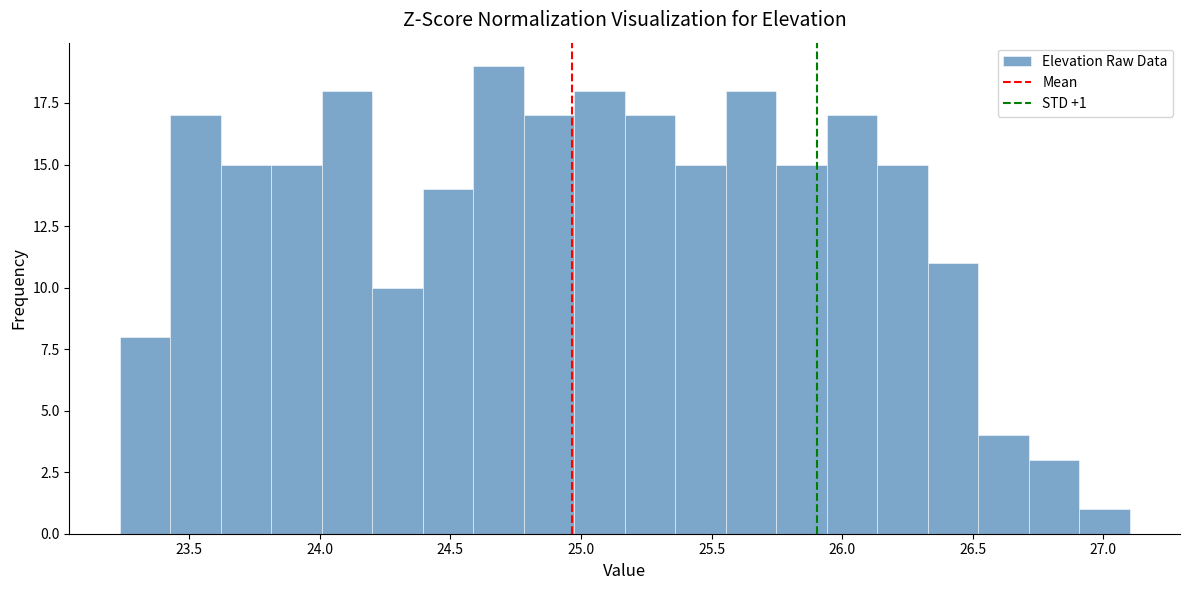

Around what value on the x-axis is the tallest bar? Give the approximate position of its centre, as read against the axis.

24.70